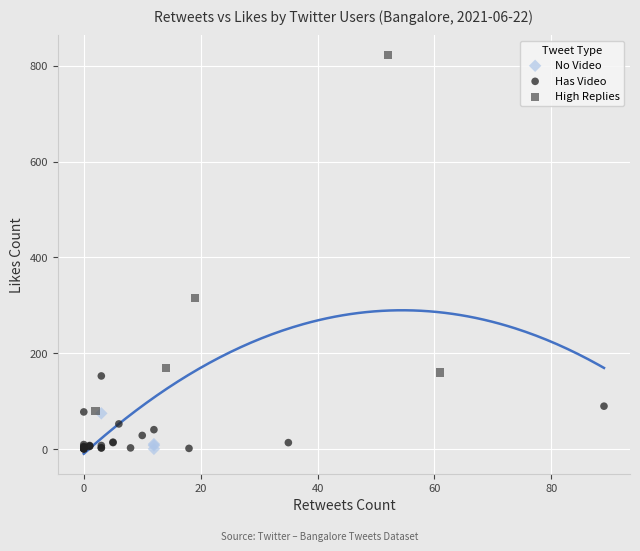

Which series has the widest spread of Y values?

High Replies